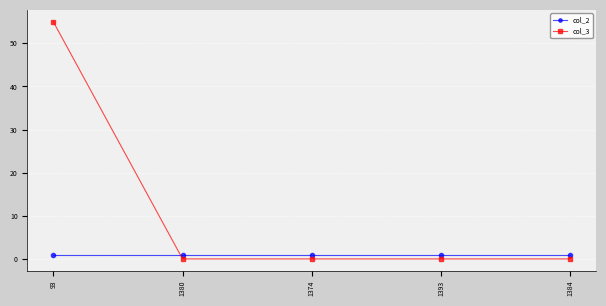

How many series are shown in this chart?

2